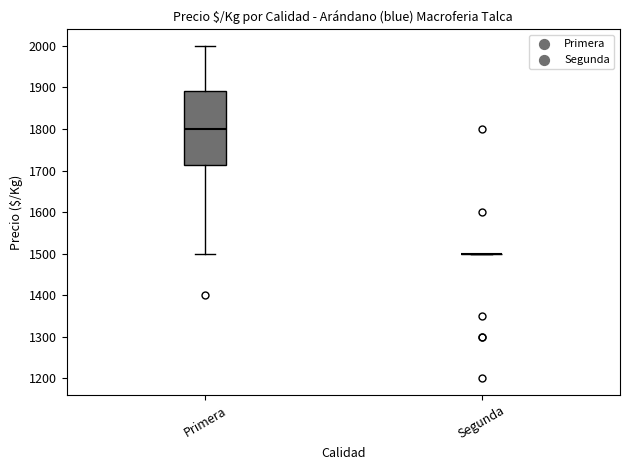

Reading left to right, transcribe this box plot: for each box, give where its median line is, the range the box spans, and where its two whiskers end, as read against the y-axis. The values are not printed on the chart, so give them approximately, as read against the axis.

Primera: median 1800, box 1710 to 1890, whiskers 1500 to 2000
Segunda: box collapsed to a line at 1500, whiskers 1500 to 1500